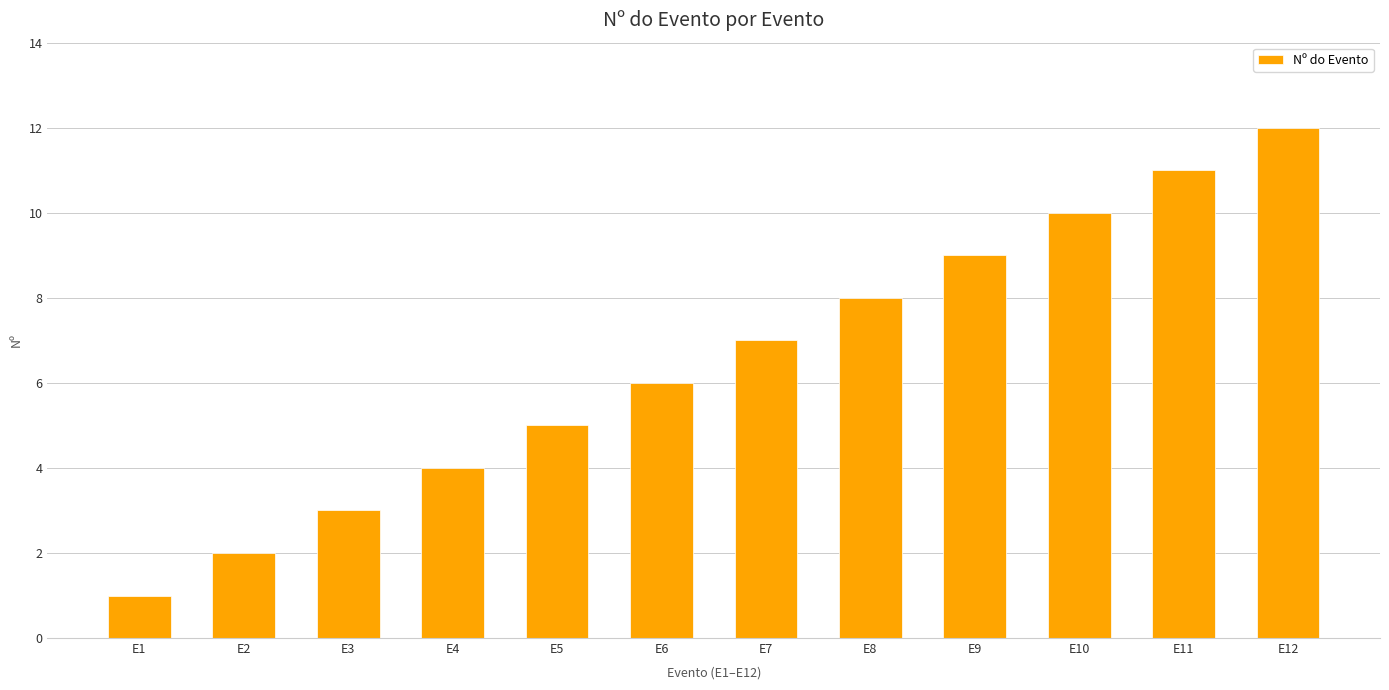

The chart shows a value of 17 at E12. True or false?

False